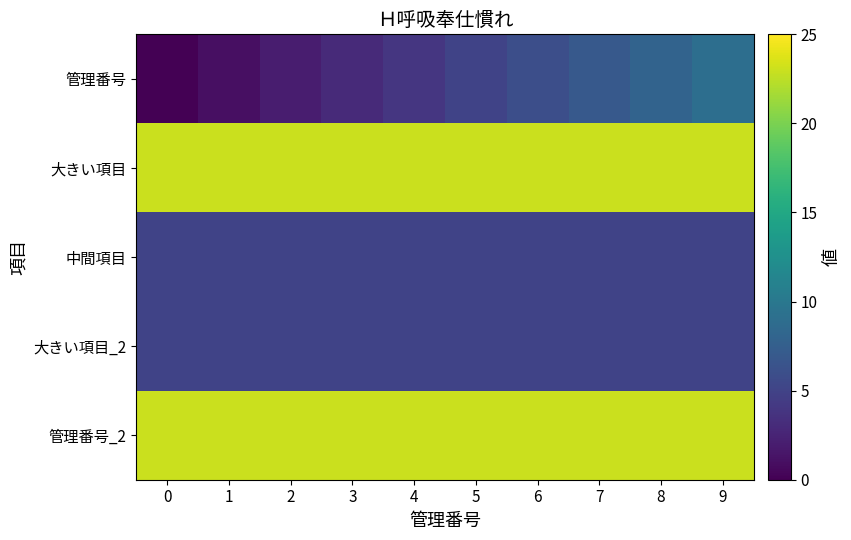

Rank the series at 2 from lowest to highest value.

row_0, row_2, row_3, row_1, row_4